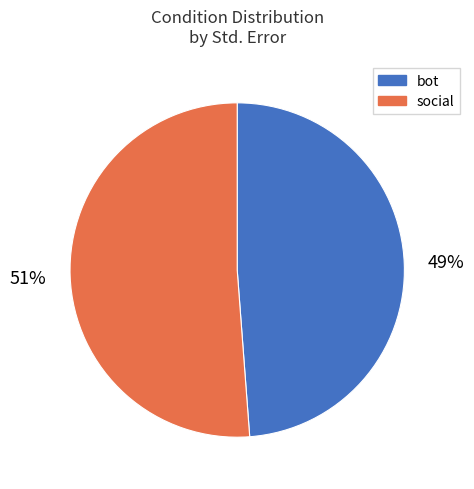

What is the ratio of the value at social to the value at bot?

1.0